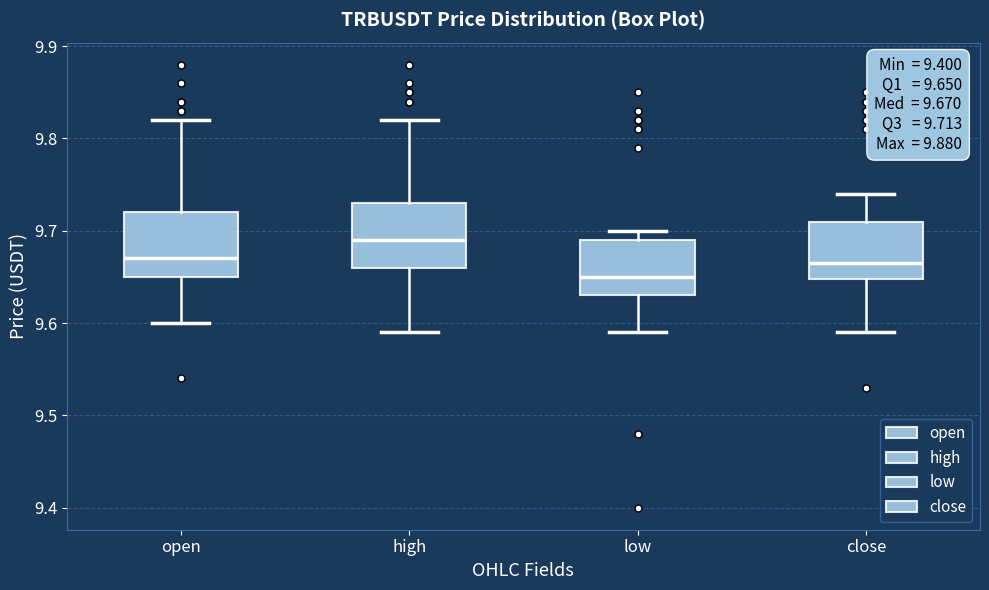

Which box's median line is the lowest?

low